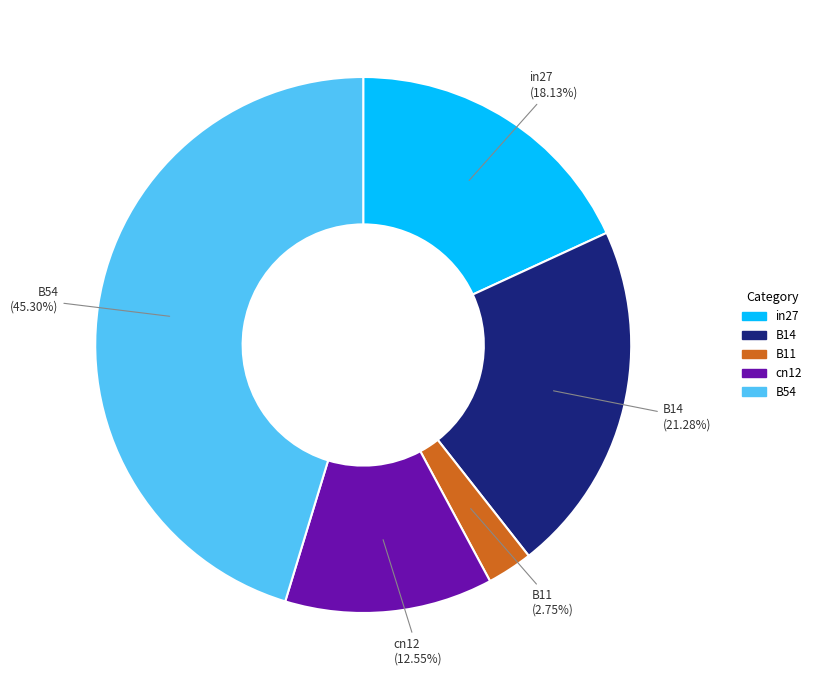

Which category has the biggest portion of the pie?

B54